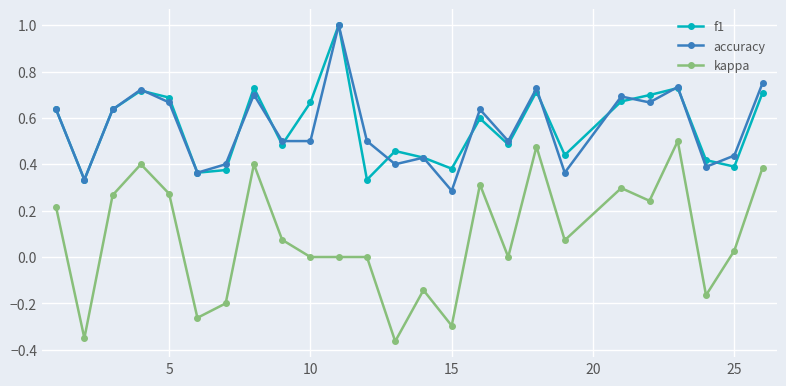

At how many categories does at least one series exceed 0?

25